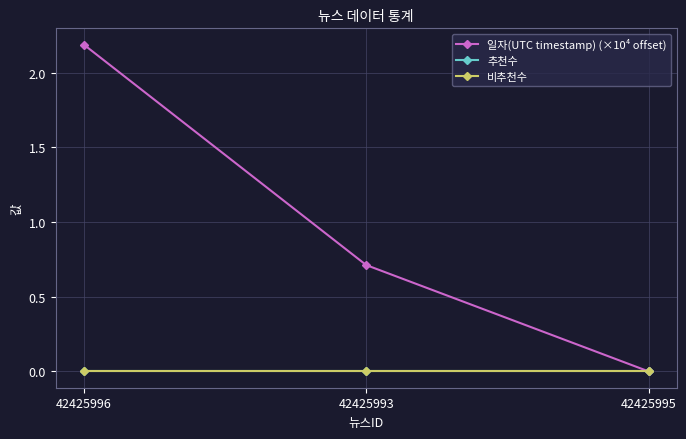

Rank the series at 42425995 from highest to lowest value.

일자(UTC timestamp) (×10⁴ offset), 추천수, 비추천수